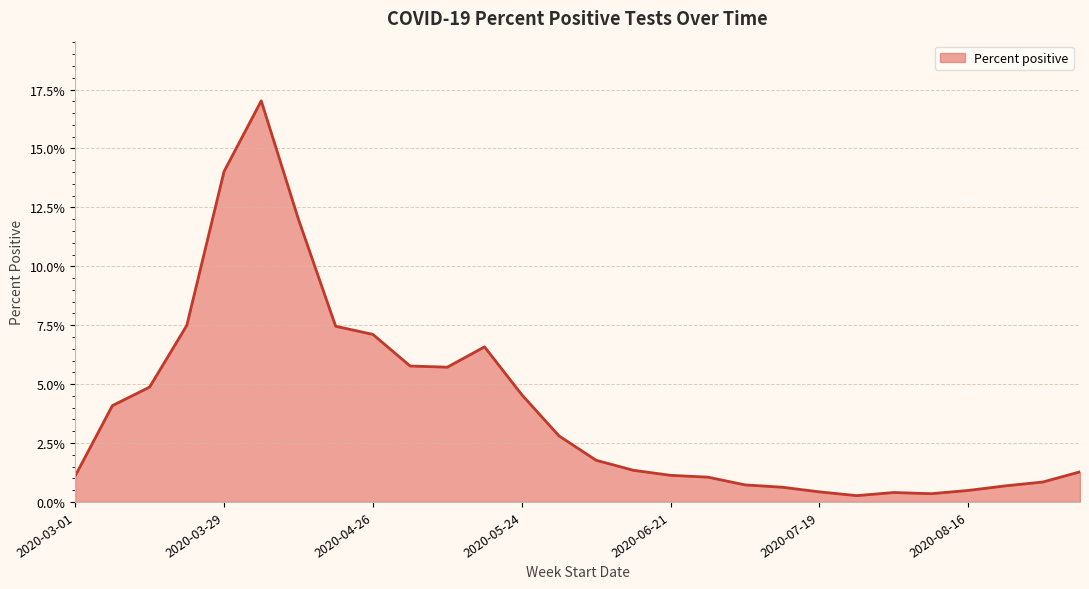

Does the chart display data point markers on the line(s)?

No